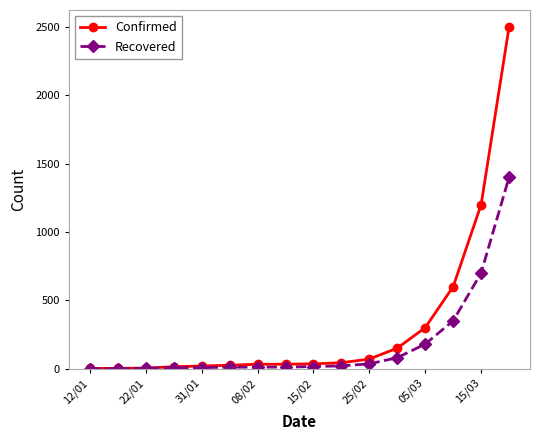

Rank the series by their maximum value, from lowest to highest.

Recovered, Confirmed